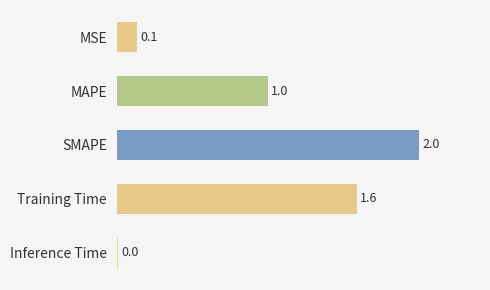

Which has a higher value, SMAPE or Inference Time?

SMAPE